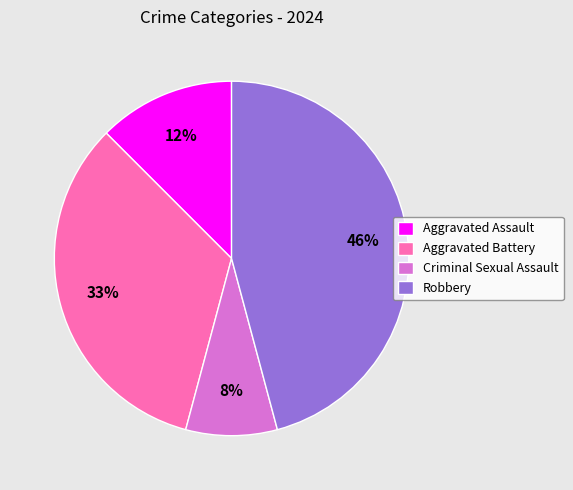

To the nearest percent, what is the difference between the Criminal Sexual Assault and Aggravated Battery slice percentages?

25%